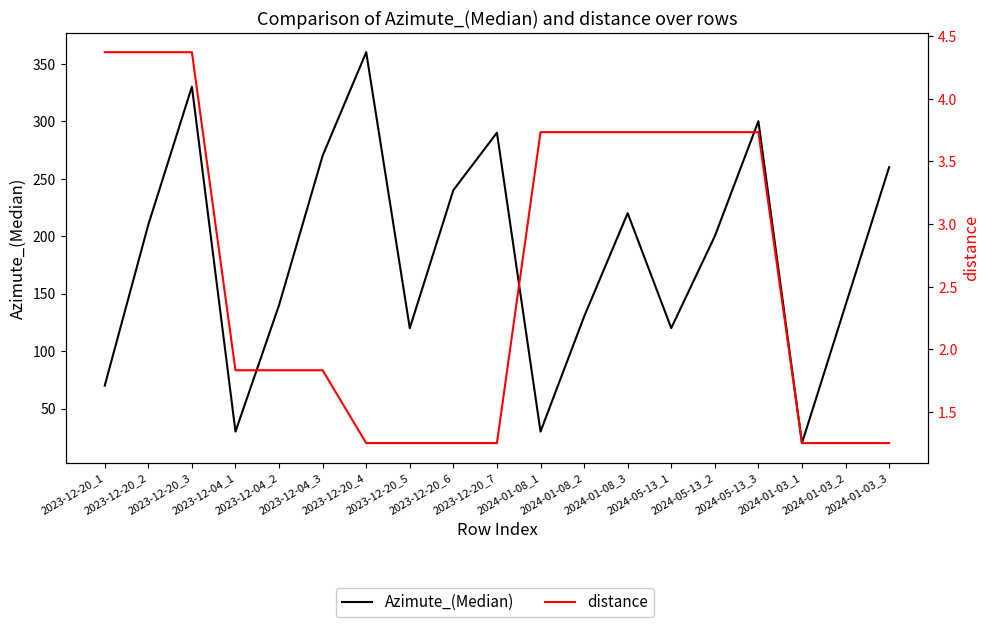

What is the difference between the distance values at 2024-01-03_2 and 2024-05-13_1?

2.5